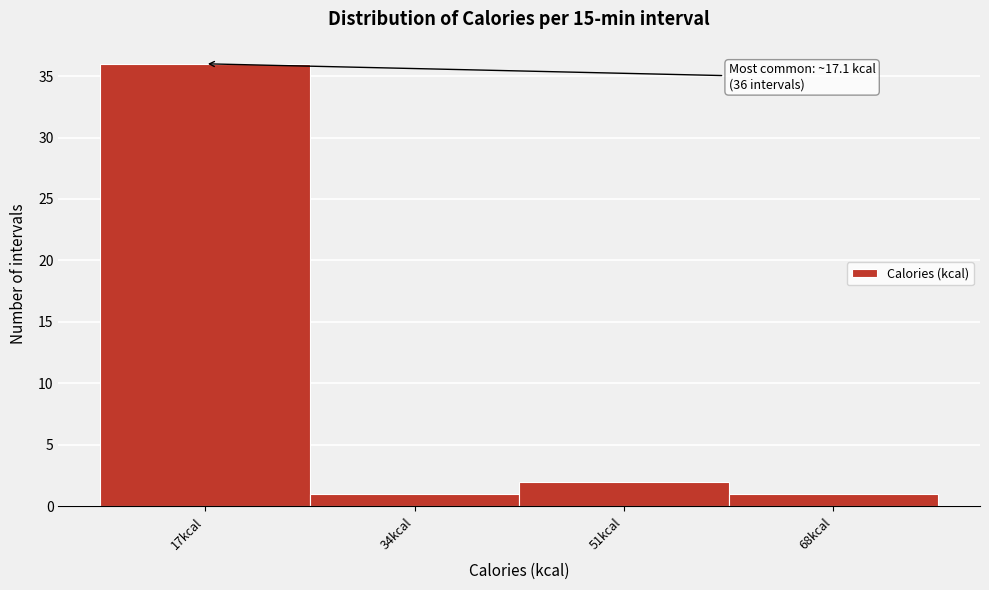

Reading left to right, transcribe all the data shown in this chart.

17kcal=36	34kcal=1	51kcal=2	68kcal=1